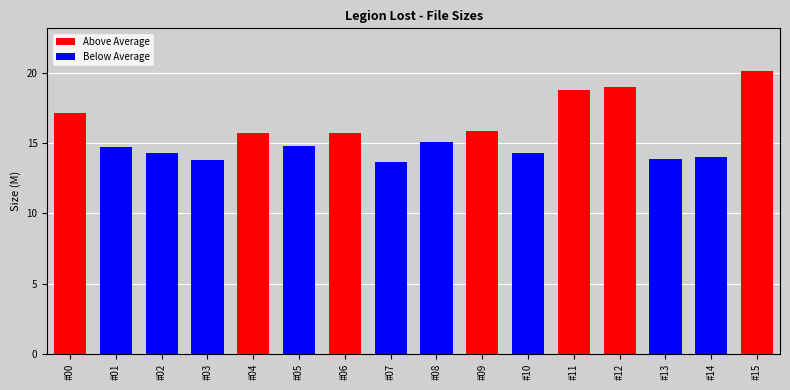

What is the sum of the values at #01 and #06?

30.4